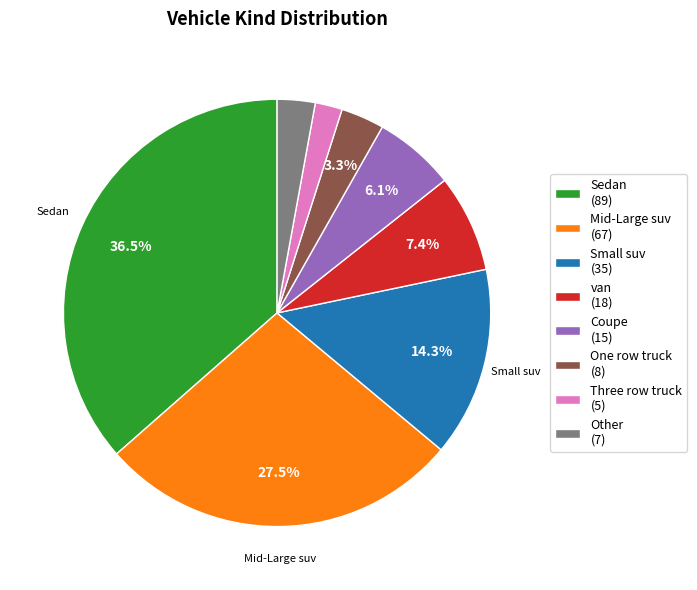

What is the total percentage of Sedan and van?

43.9%